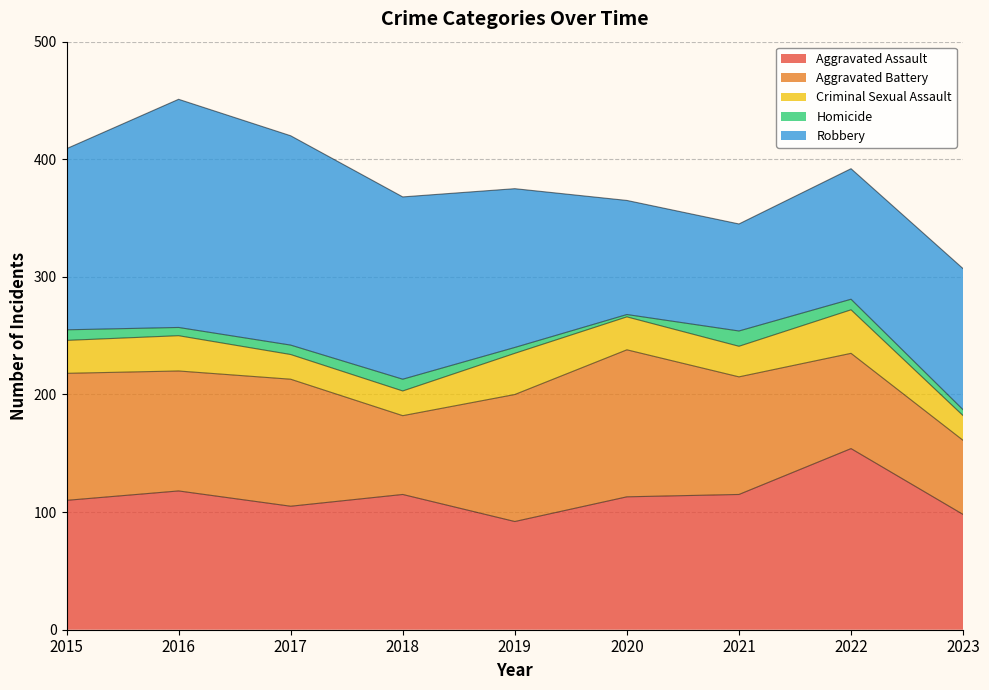

How many values in the Aggravated Battery series exceed 102?

4